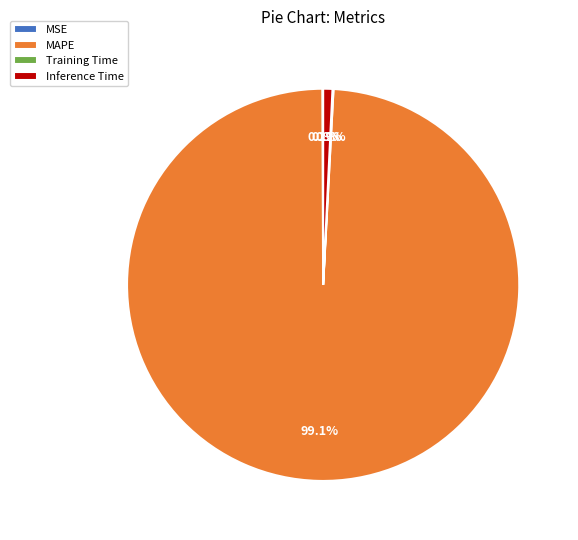

Which category has the biggest portion of the pie?

MAPE